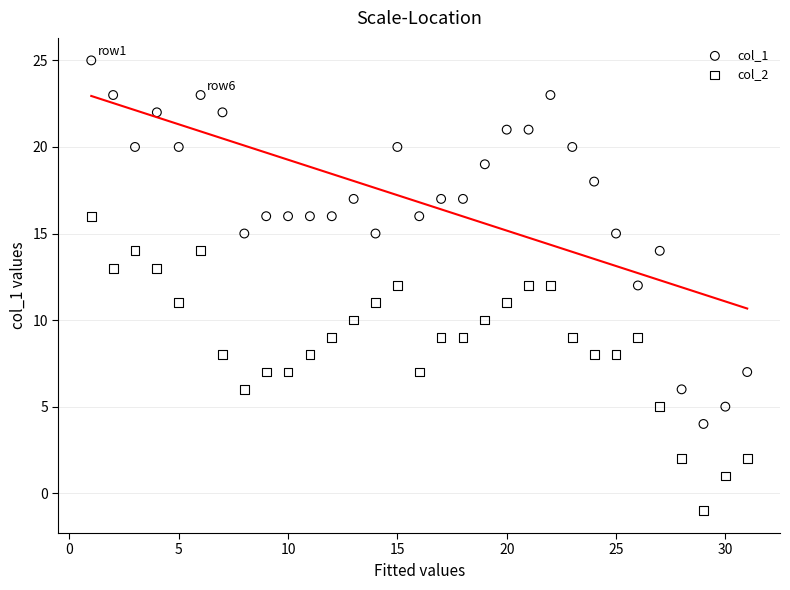

Across all data points, what is the range of X values (max minus min)?

30